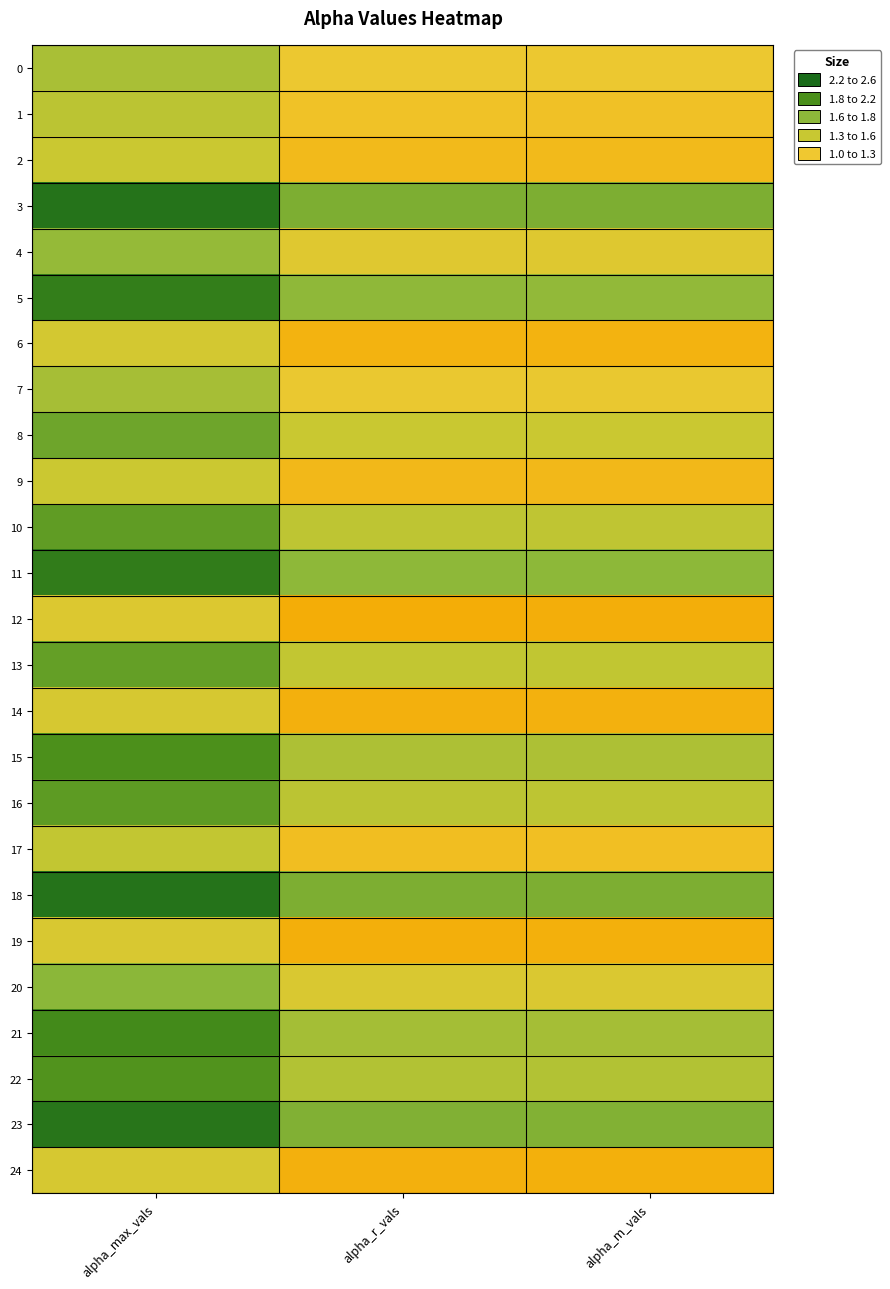

Which label corresponds to the smallest value in the chart?

alpha_r_vals